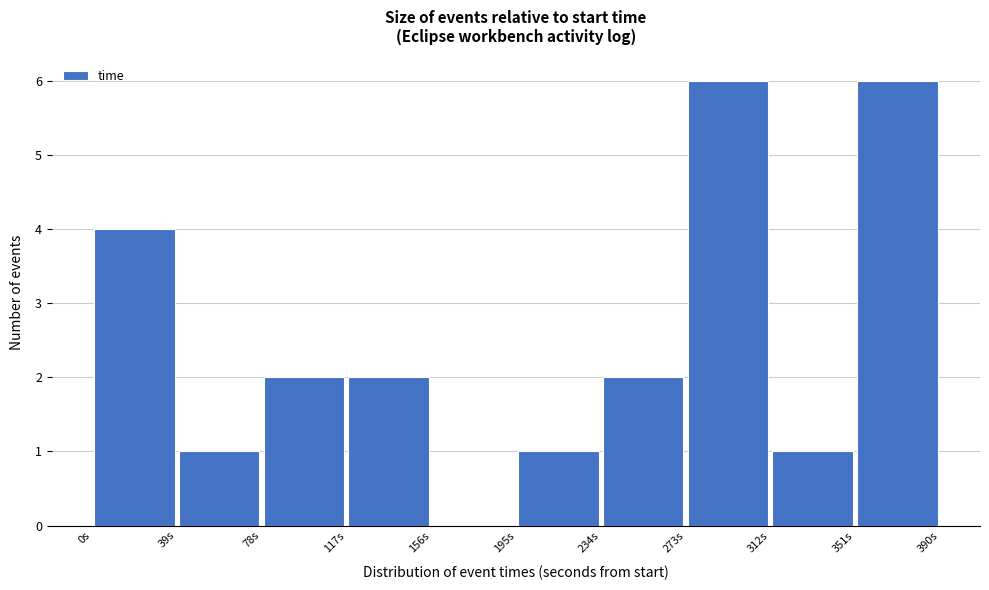

Reading left to right, list every bar in this chart as the range it spans on the x-axis followed by its height. Neither the bar edges nor the heights are printed on the chart, so give them approximately, as read against the axes.

0 to 40: 4
40 to 80: 1
80 to 115: 2
115 to 155: 2
155 to 195: 0
195 to 235: 1
235 to 275: 2
275 to 310: 6
310 to 350: 1
350 to 390: 6